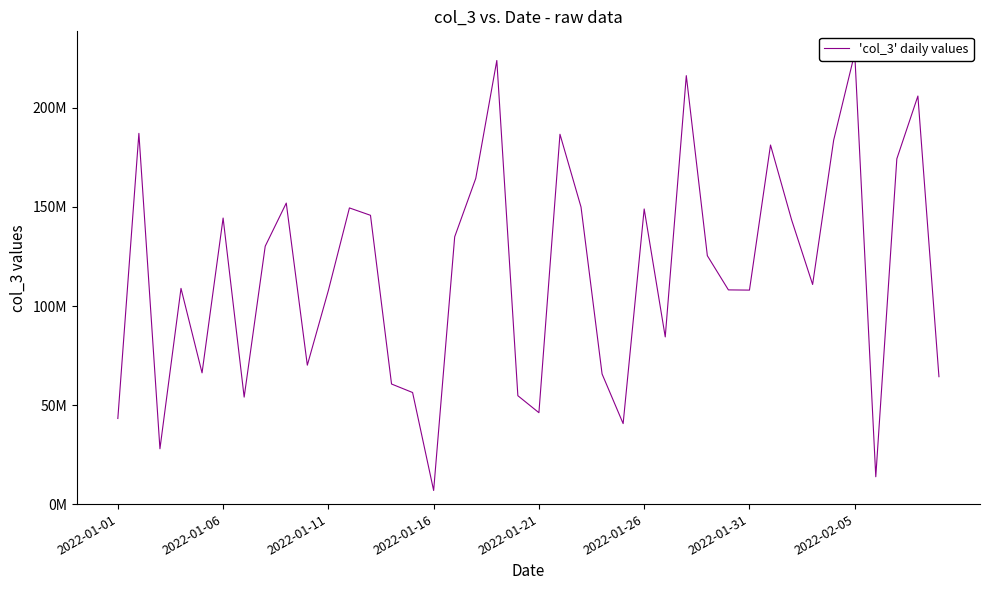

What position from the right is 12?

28